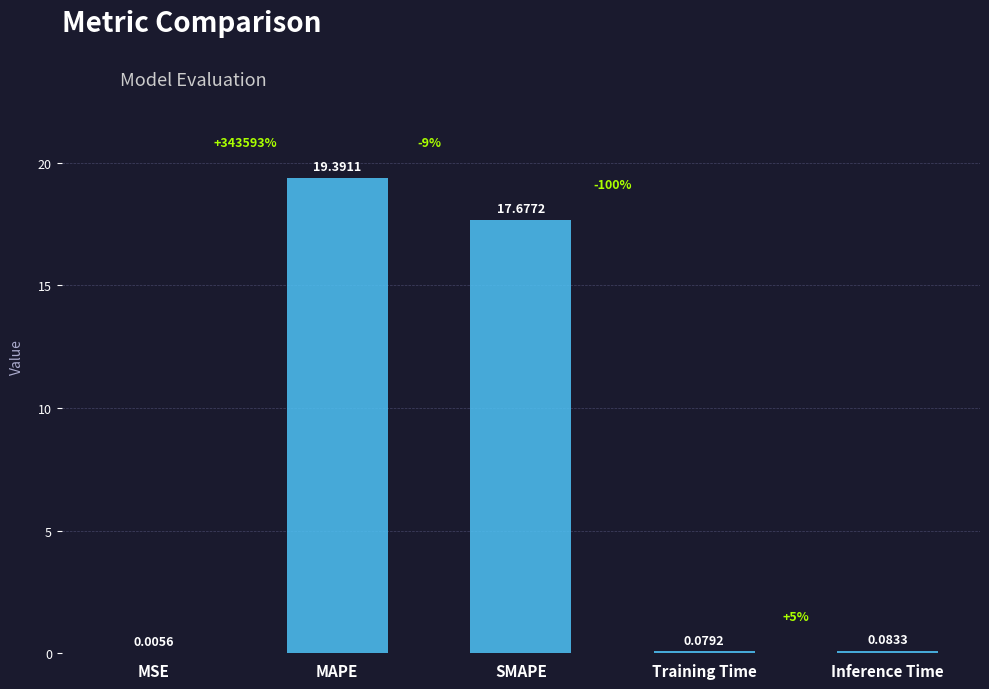

At which category does the chart reach its peak across all series?

MAPE